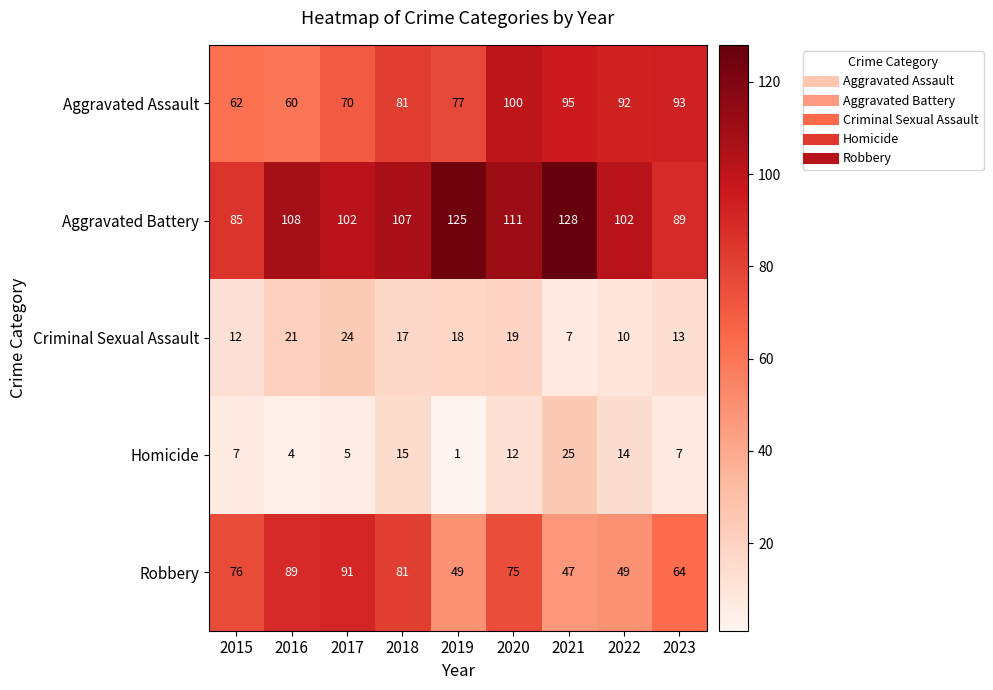

Count the number of categories in the chart.

9